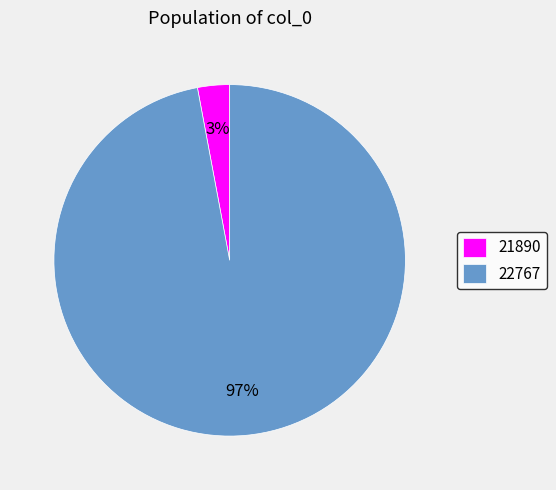

Does 22767 account for over 50% of the chart?

Yes